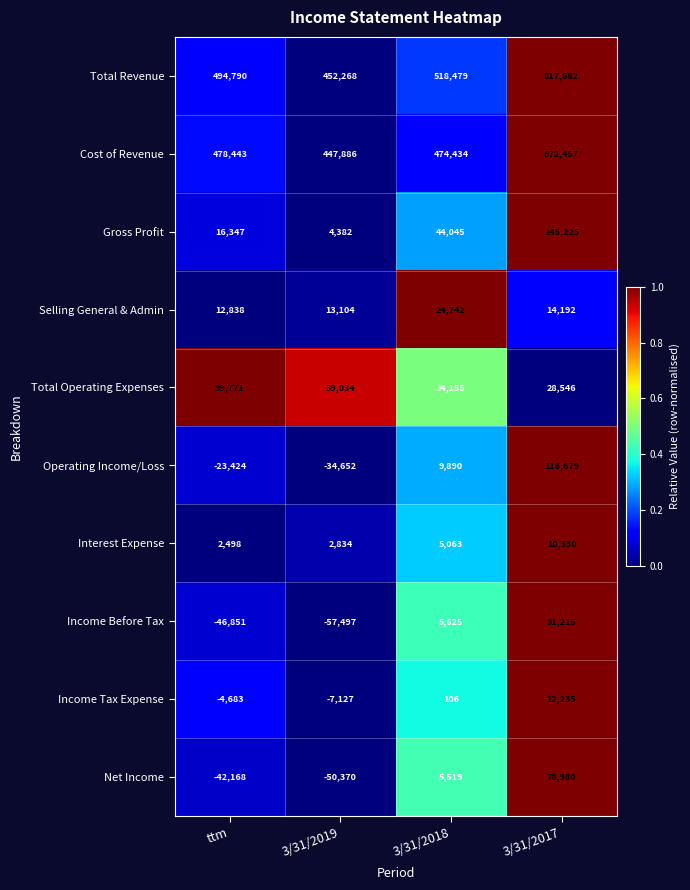

The value of Income Before Tax at 3/31/2017 is 57723. True or false?

False